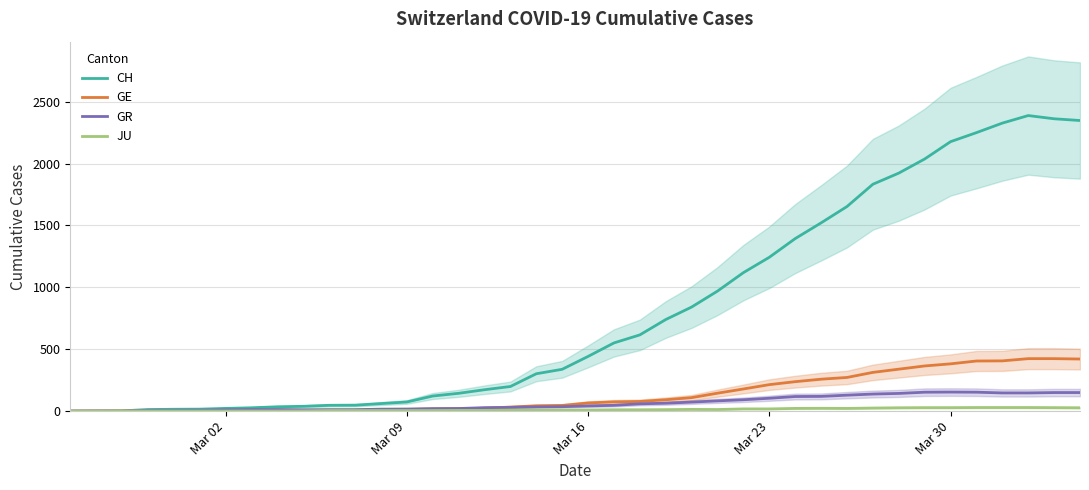

What is the difference between the maximum and minimum values in the GR series?

154